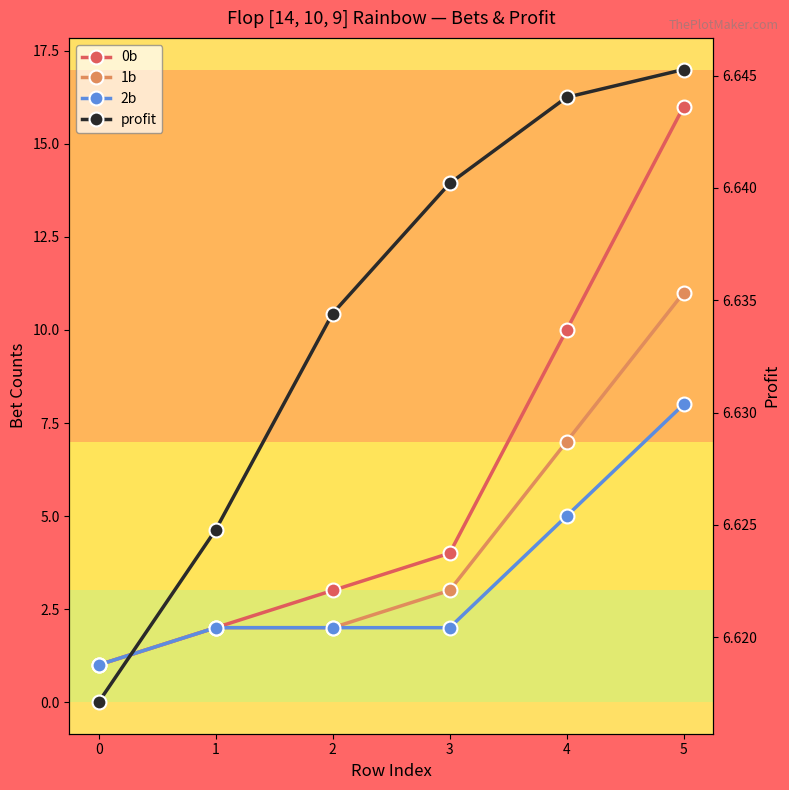

What value does the 2b series have at 2?

2.0